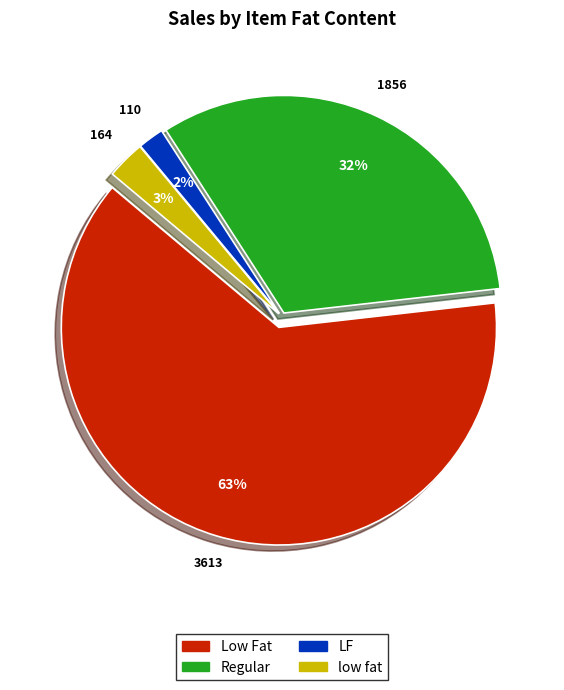

To the nearest percent, what percentage of the pie is Regular?

32%